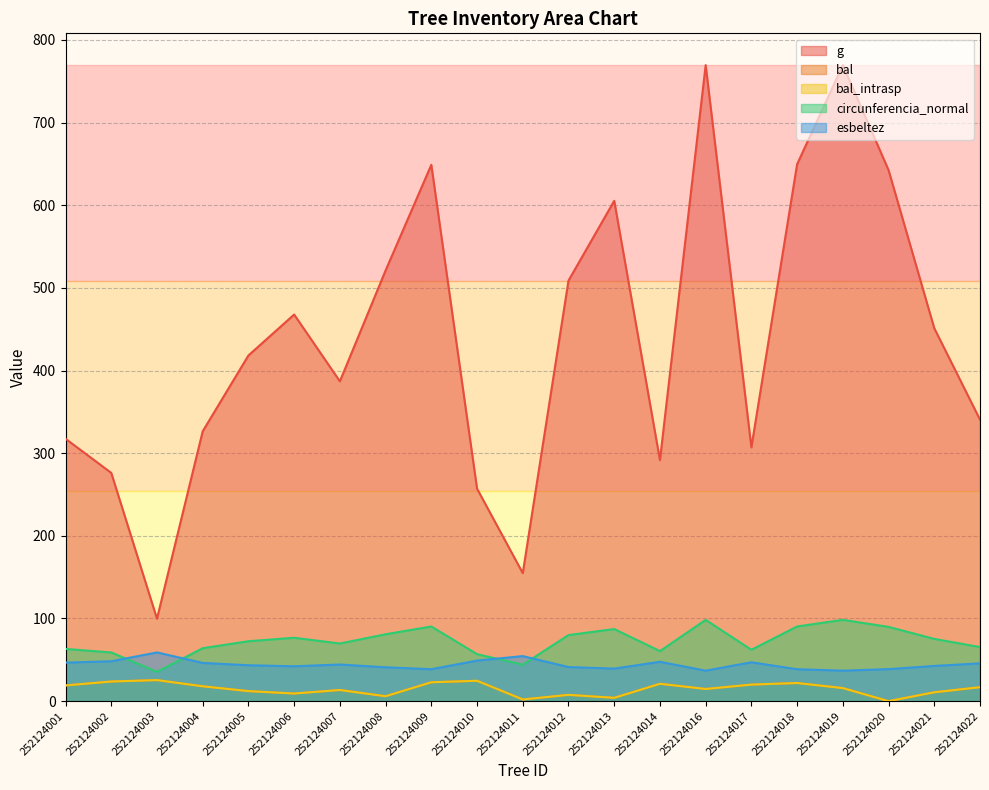

True or false: bal and esbeltez intersect in this chart.

False